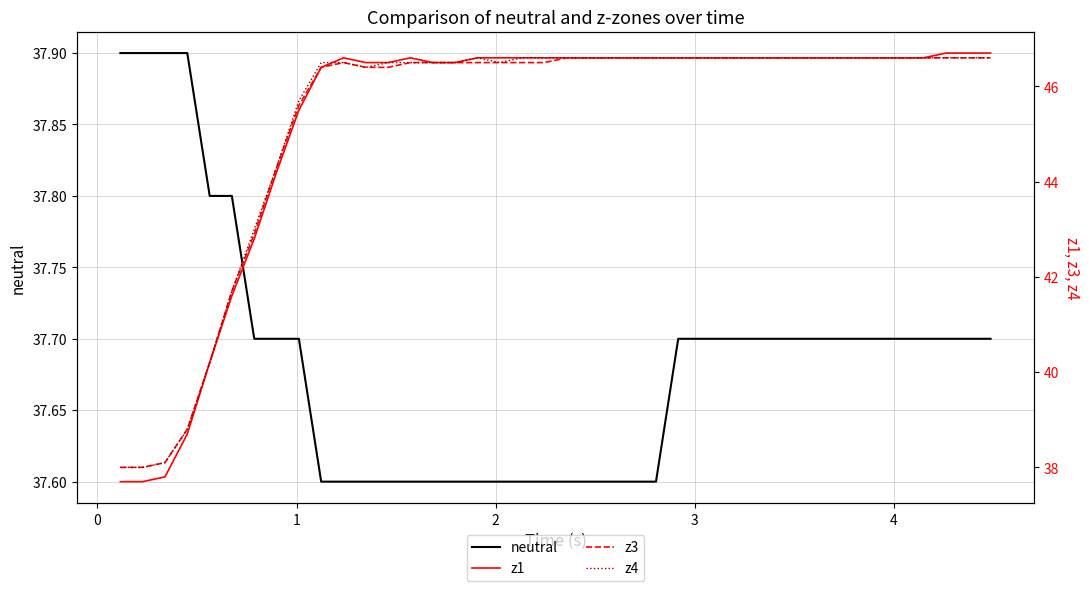

What is the difference between the second highest and second lowest values in the z3 series?

8.6